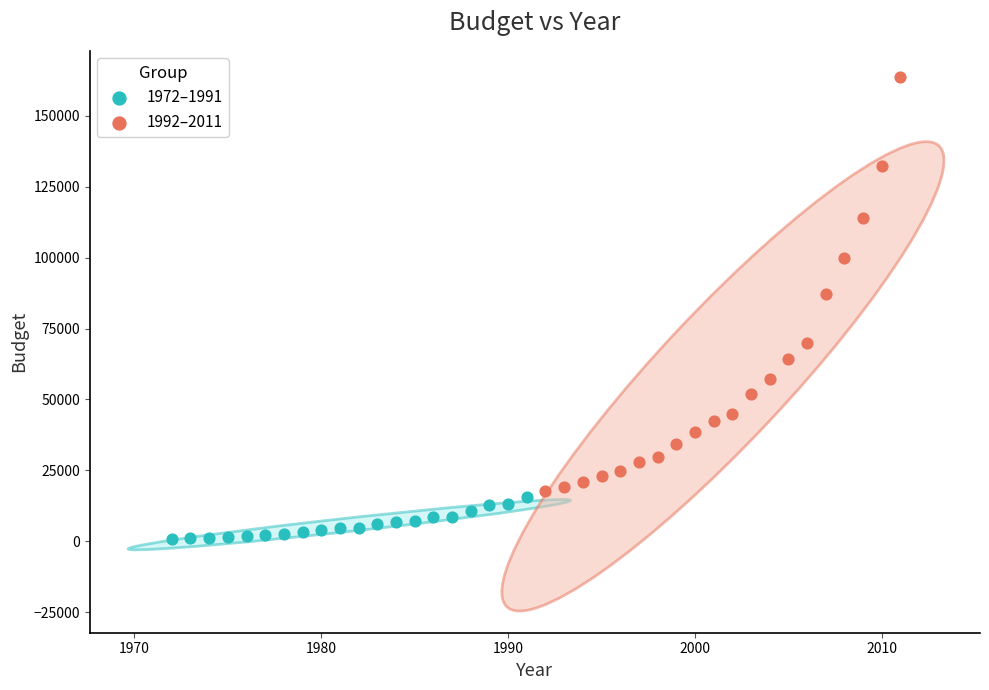

Which series contains the lowest Y value?

1972–1991